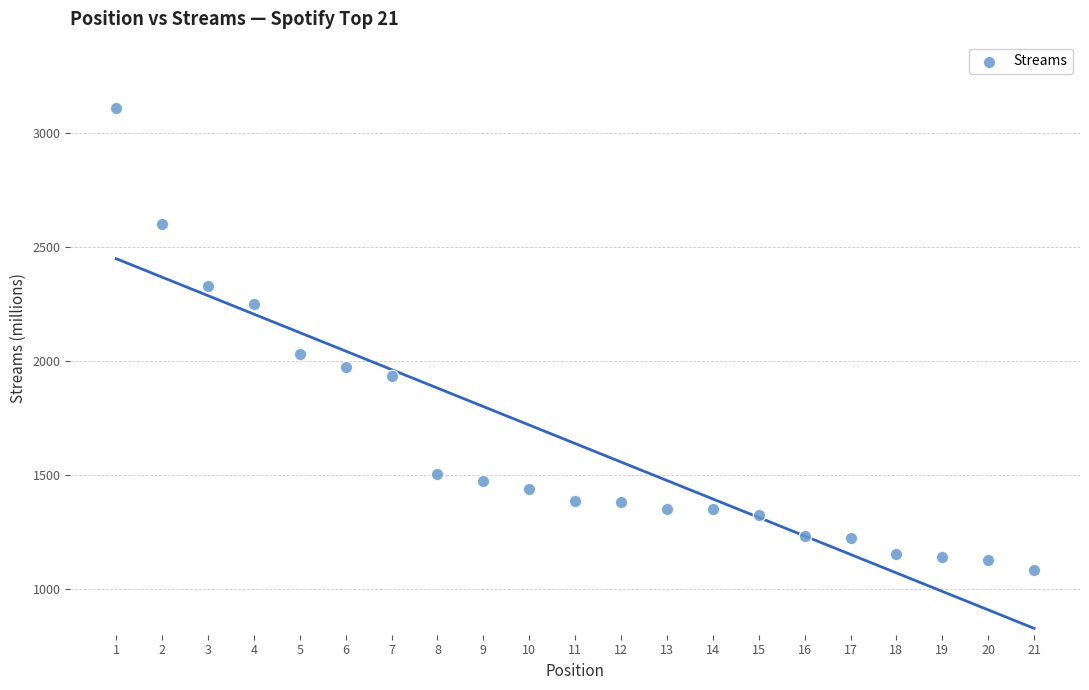

What is the range of X values (max minus min)?

20